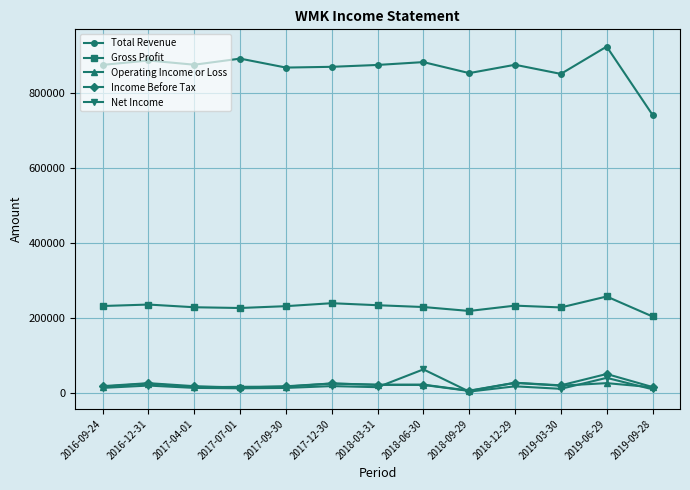

At which label does Operating Income or Loss reach its minimum?

2018-09-29